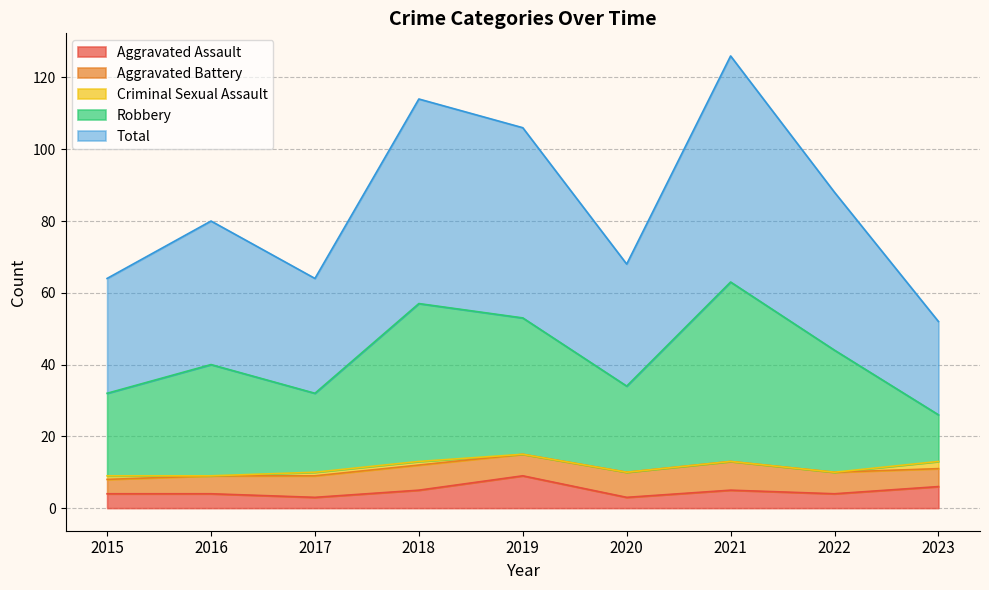

Which category has the highest value in the Robbery series?

2021